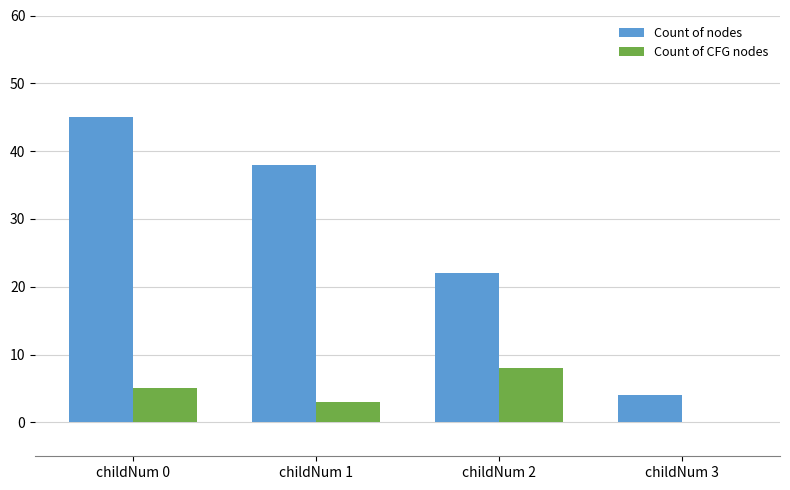

True or false: Count of CFG nodes has a value of 3 at childNum 1.

True